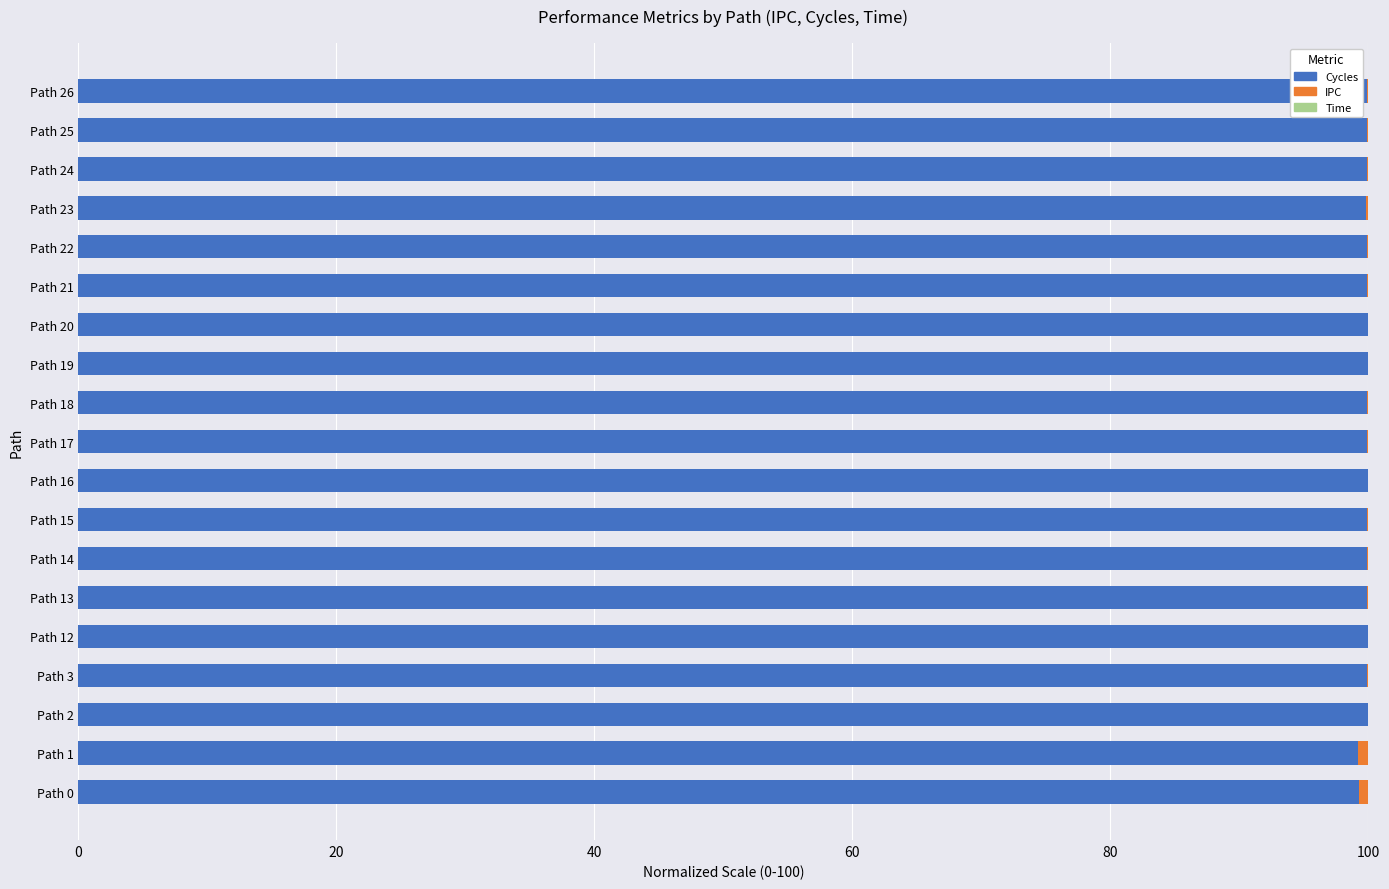

What is the label of the 6th bar from the right?

13